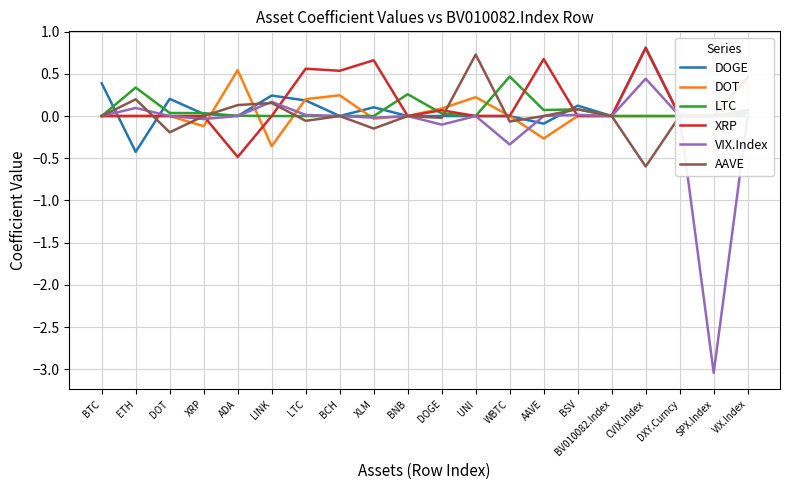

What position from the right is SPX.Index?

2